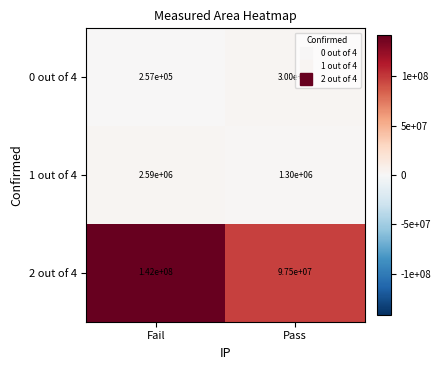

How many data points does each series have?

2